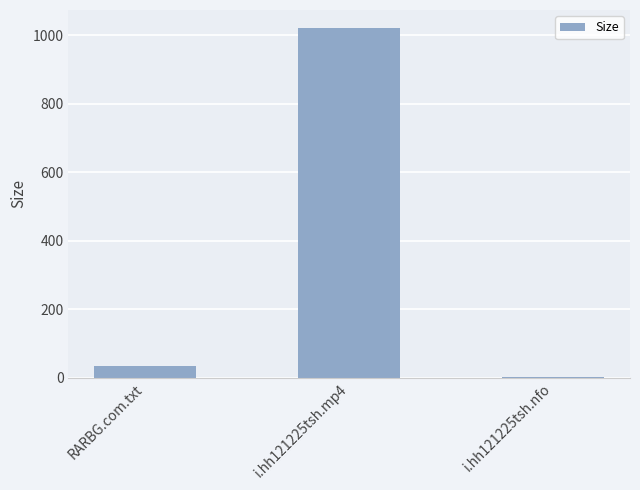

What is the approximate value at i.hh121225tsh.nfo?

2.4